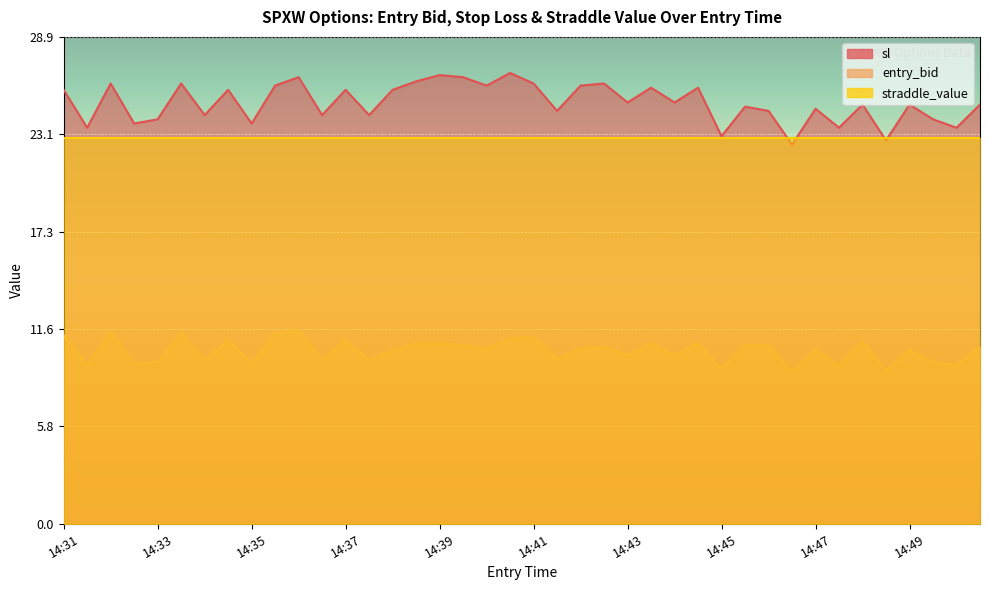

What is the total value across all series at 14:43?

35.0